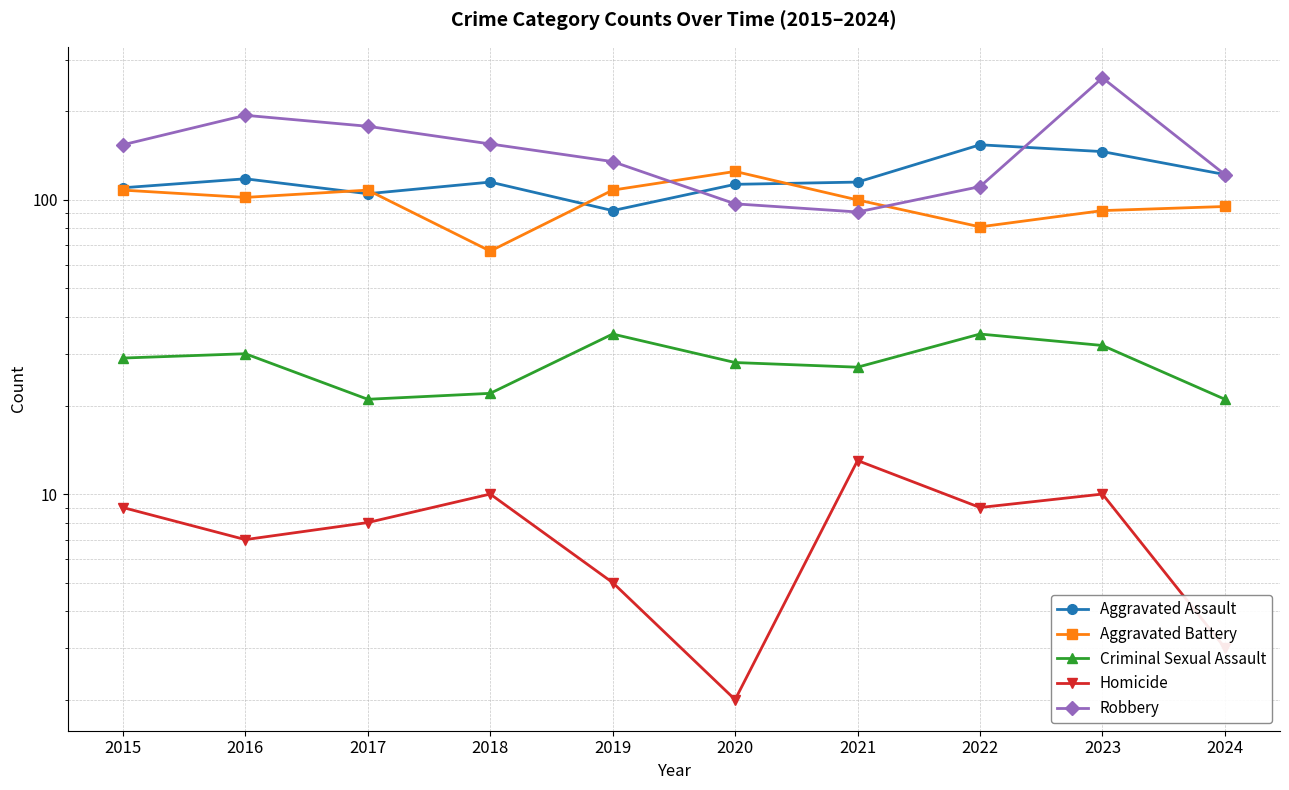

What is the average value of the Criminal Sexual Assault series?

28